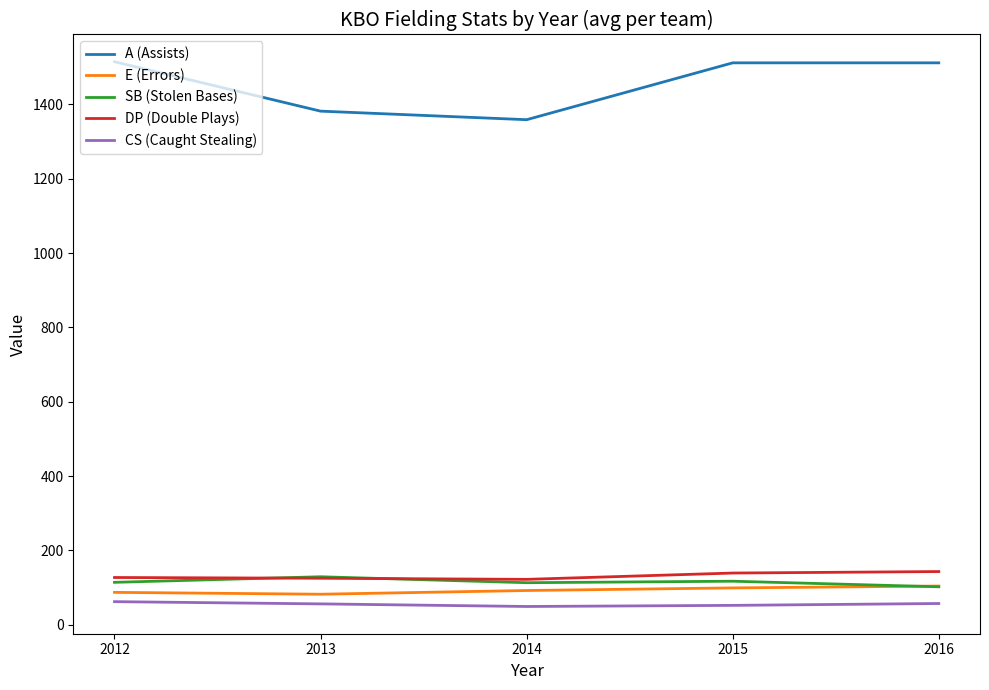

The DP (Double Plays) series shows 47 at 2013. True or false?

False